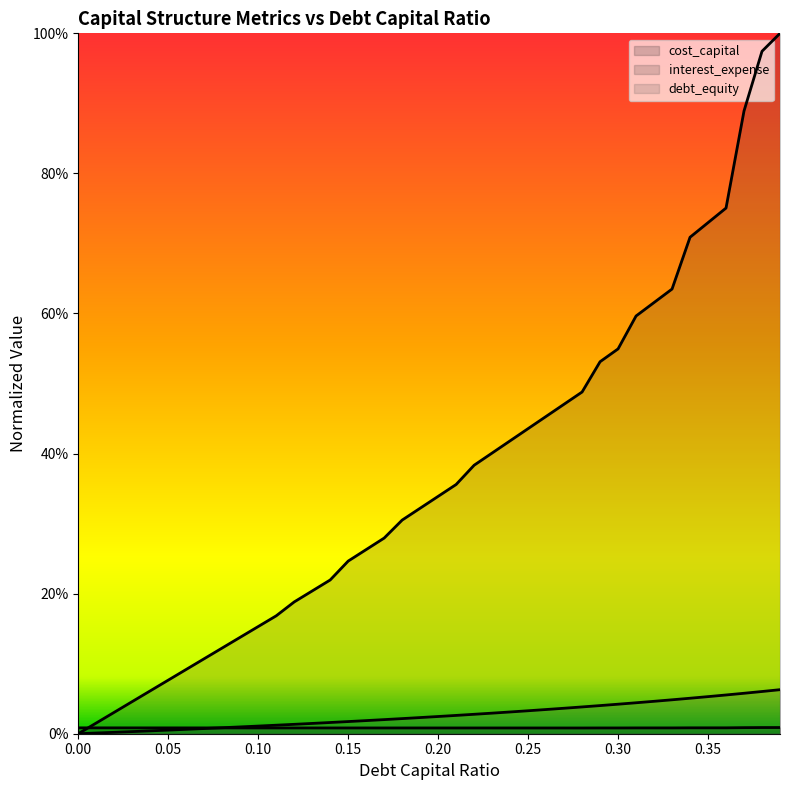

Where do cost_capital and debt_capital first cross each other?

0.07 and 0.08